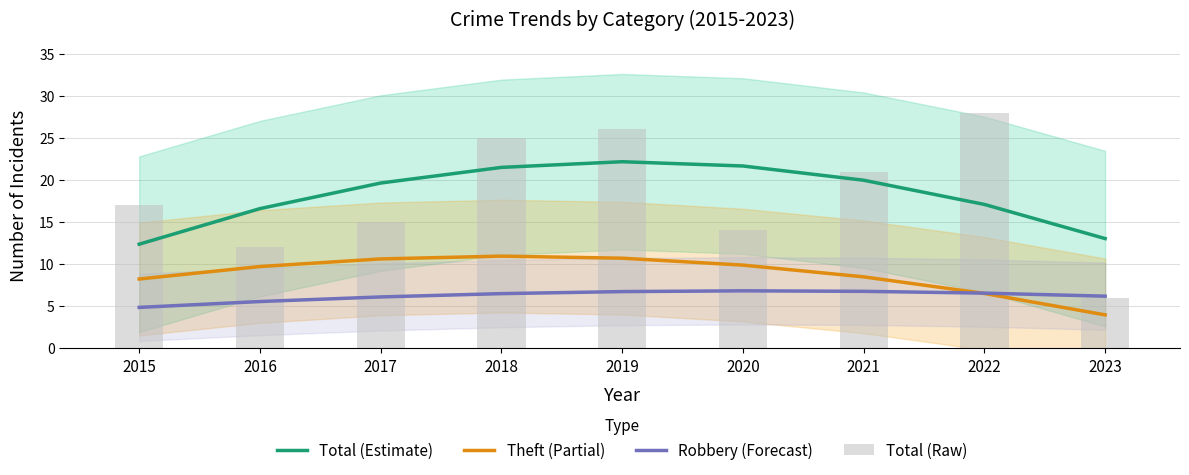

The Robbery (Forecast) series shows 6.8 at 2020. True or false?

True